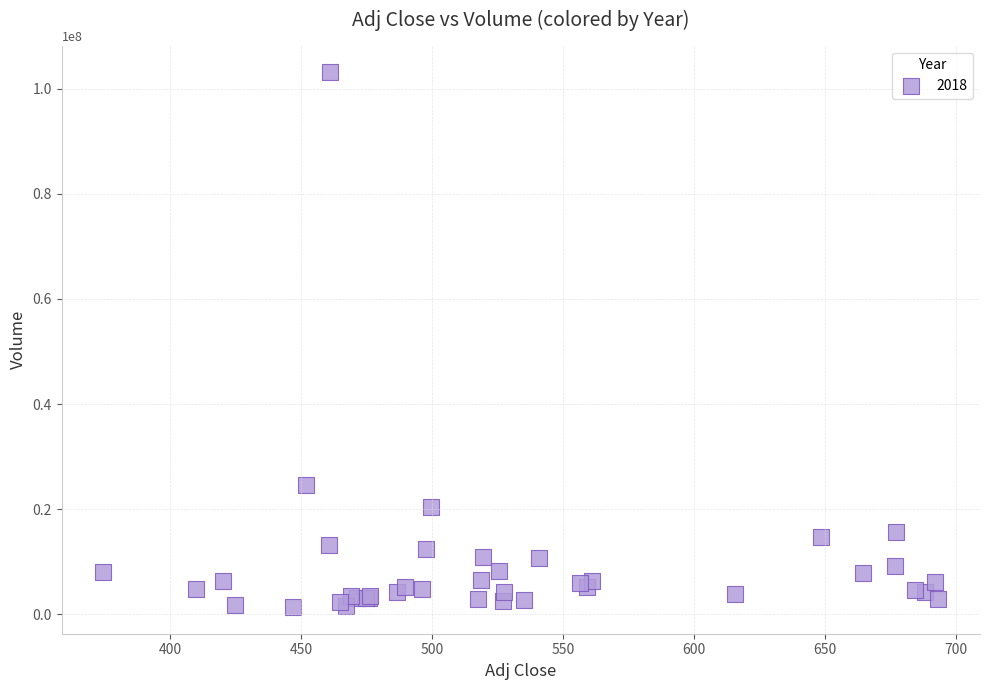

What Y value in the scatter plot is closest to 52241876?

24557169